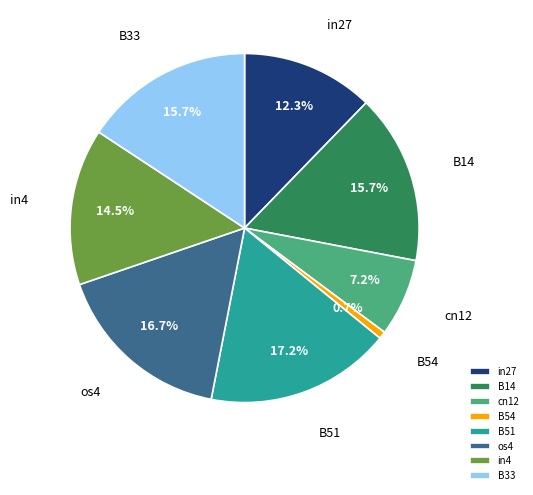

Count the number of slices in the pie.

8